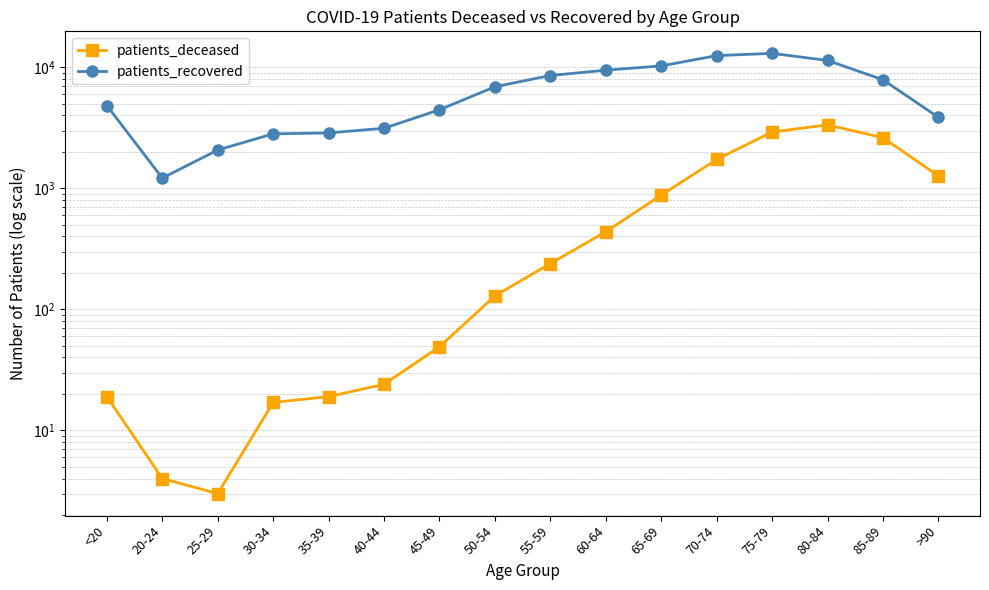

Reading left to right, extract all data points from this chart.

patients_deceased: <20=19	20-24=4	25-29=3	30-34=17	35-39=19	40-44=24	45-49=49	50-54=129	55-59=239	60-64=437	65-69=879	70-74=1731	75-79=2919	80-84=3339	85-89=2617	>90=1265
patients_recovered: <20=4822	20-24=1214	25-29=2072	30-34=2816	35-39=2867	40-44=3133	45-49=4454	50-54=6902	55-59=8547	60-64=9460	65-69=10258	70-74=12479	75-79=13029	80-84=11380	85-89=7881	>90=3857